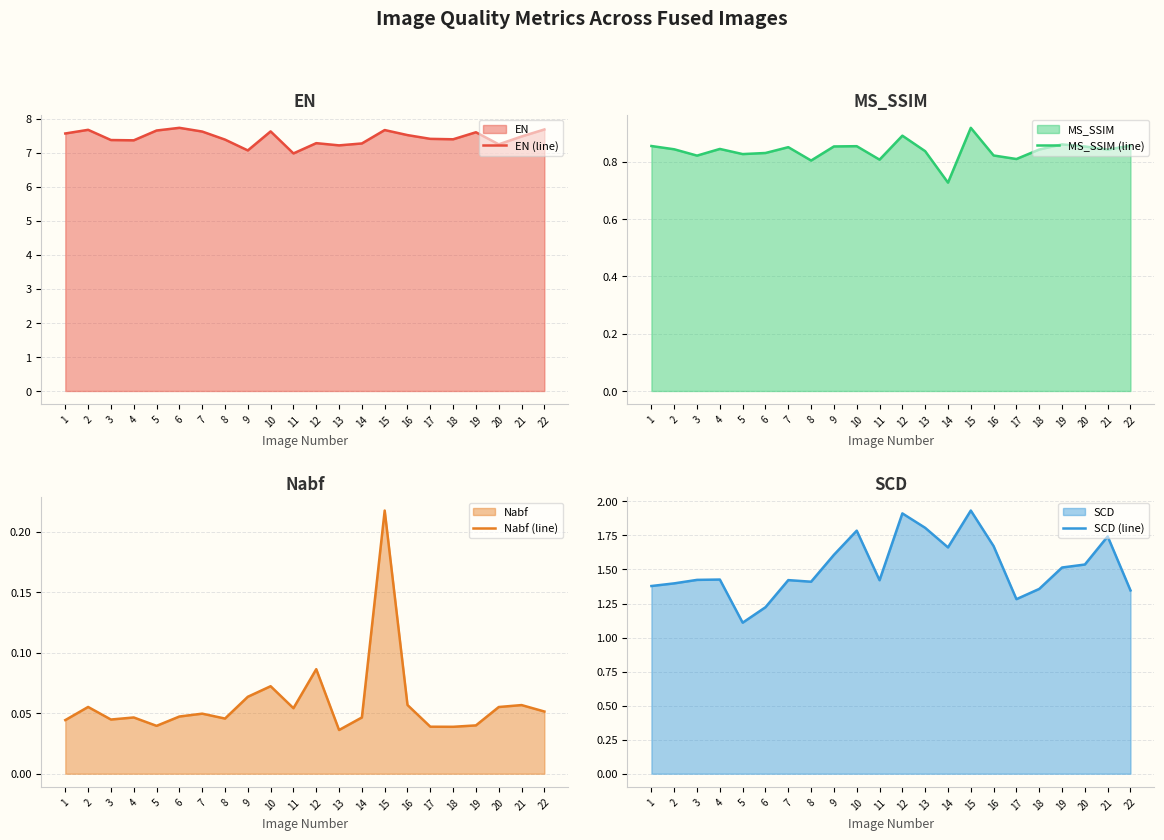

At which category is the sum across all series the highest?

15